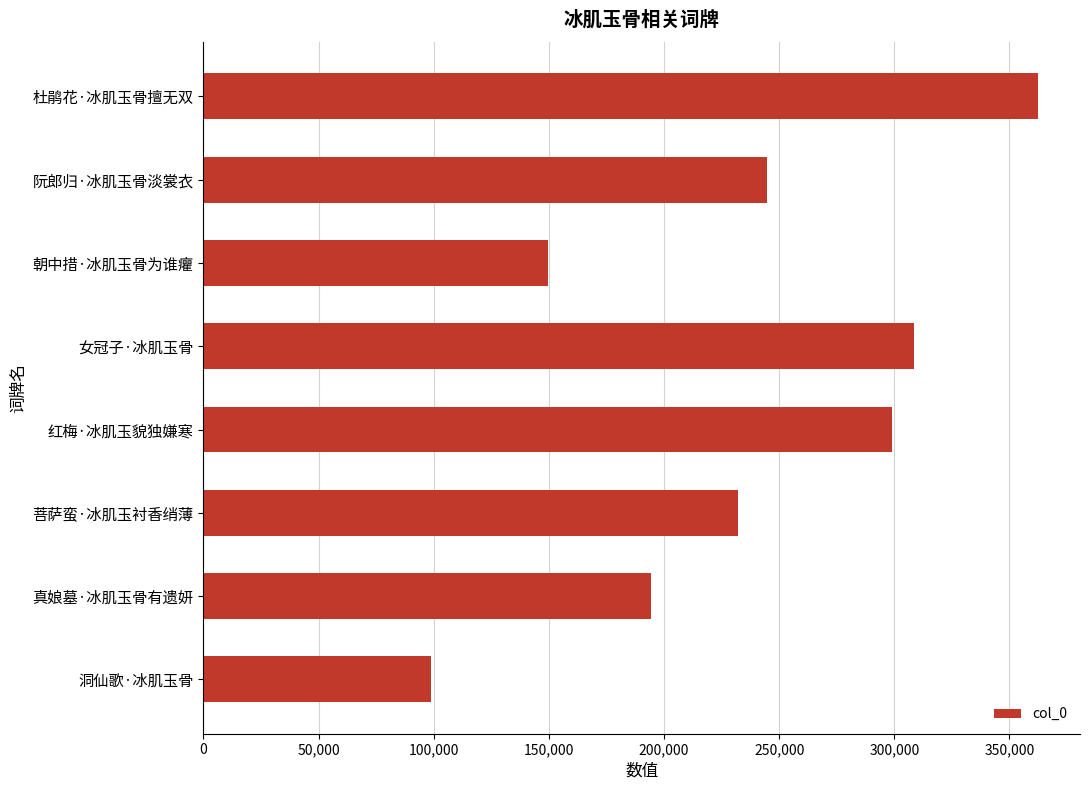

What is the sum of all values?

1889579